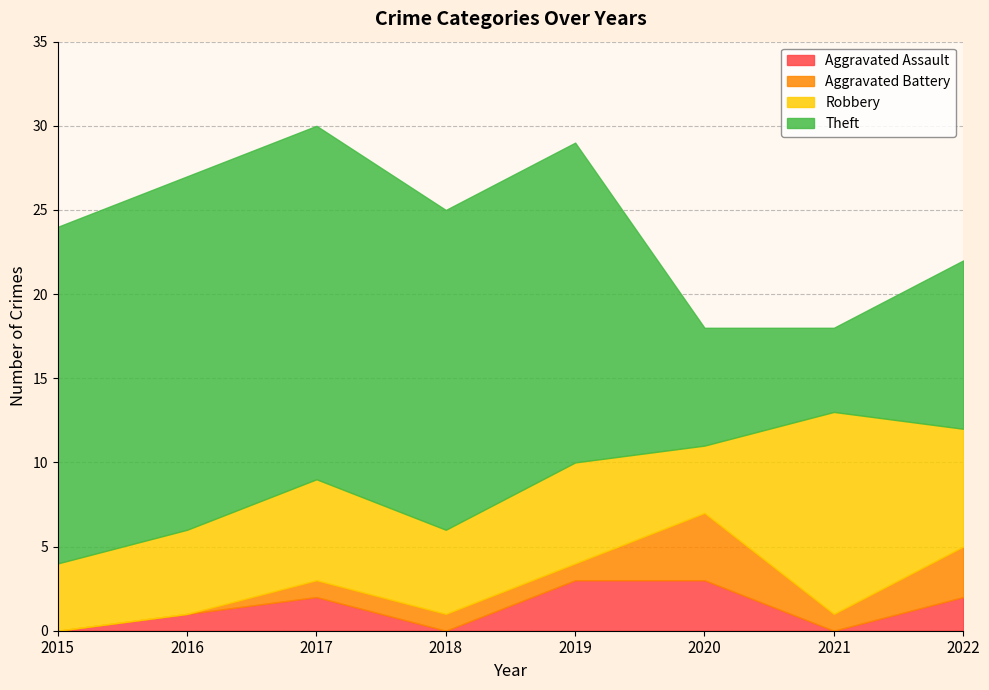

Which series has the largest total across all categories?

Theft